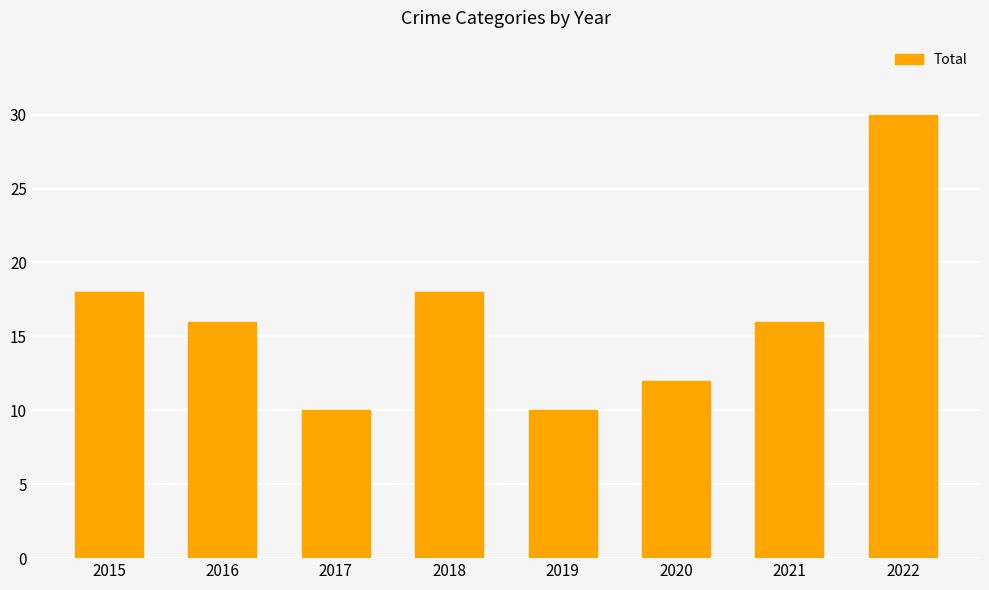

What is the maximum value shown in the chart?

30